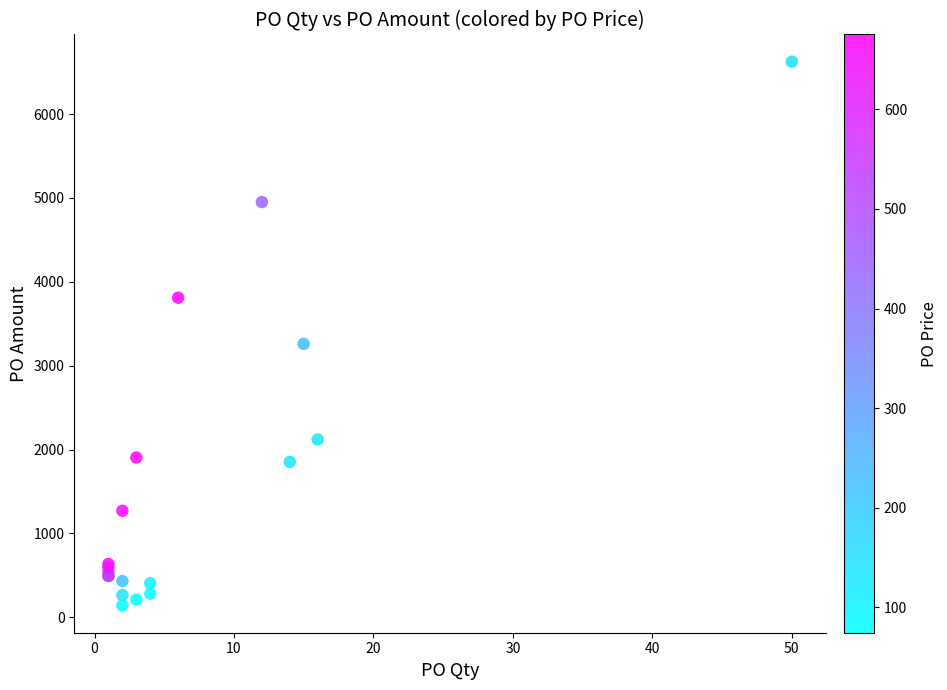

What Y value in the scatter plot is closest to 3382?

3259.9